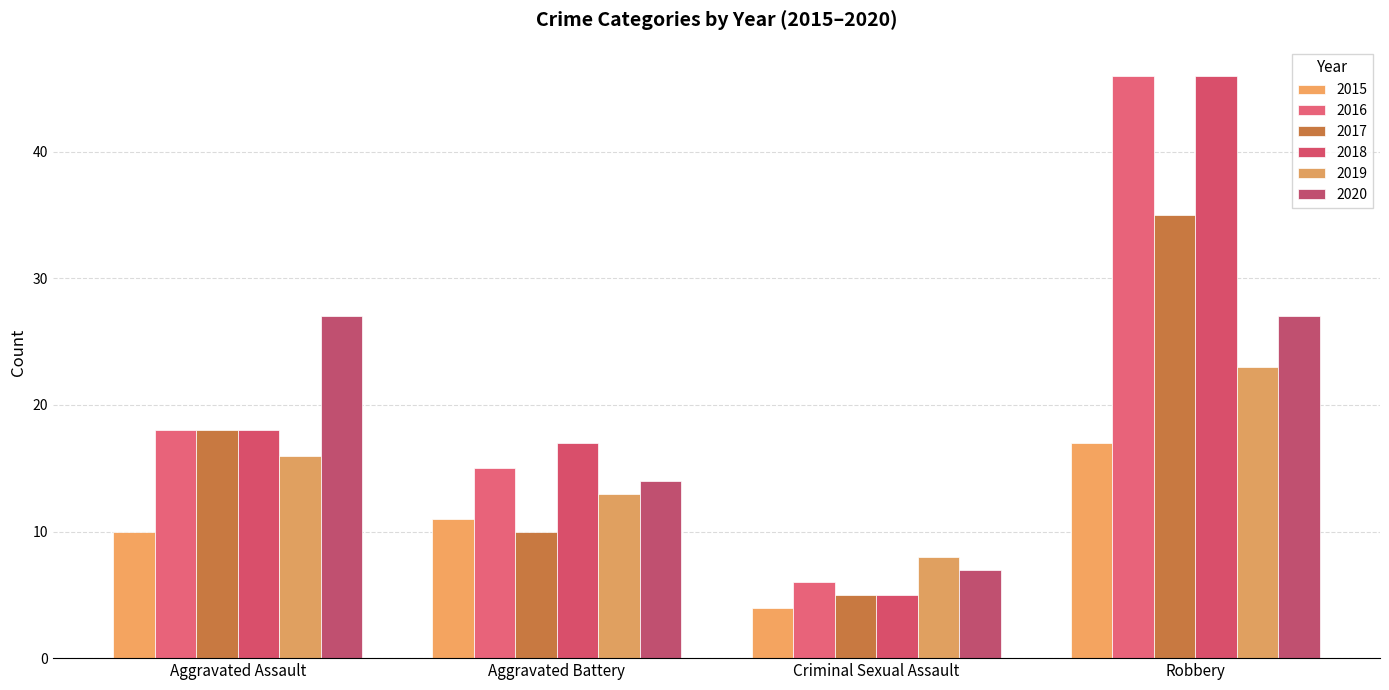

Count the number of data series in this chart.

6